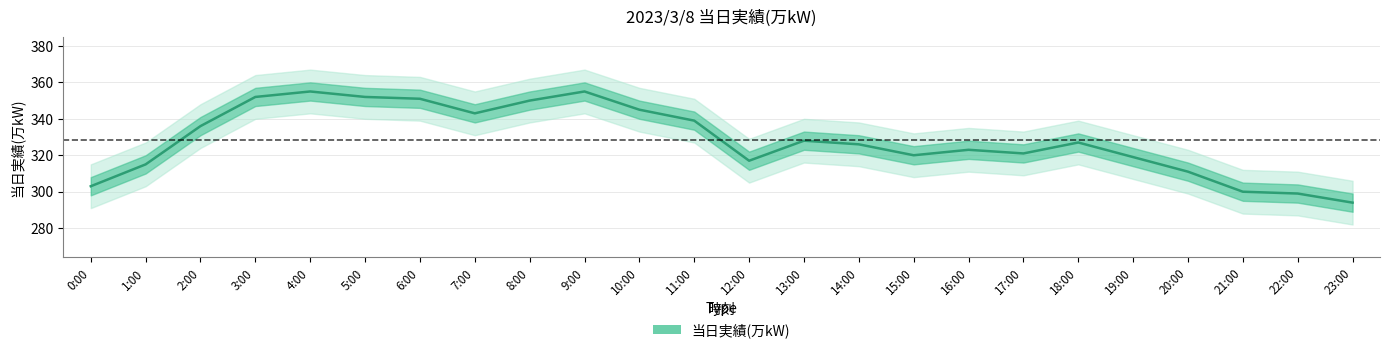

How many lines are shown in the chart?

1